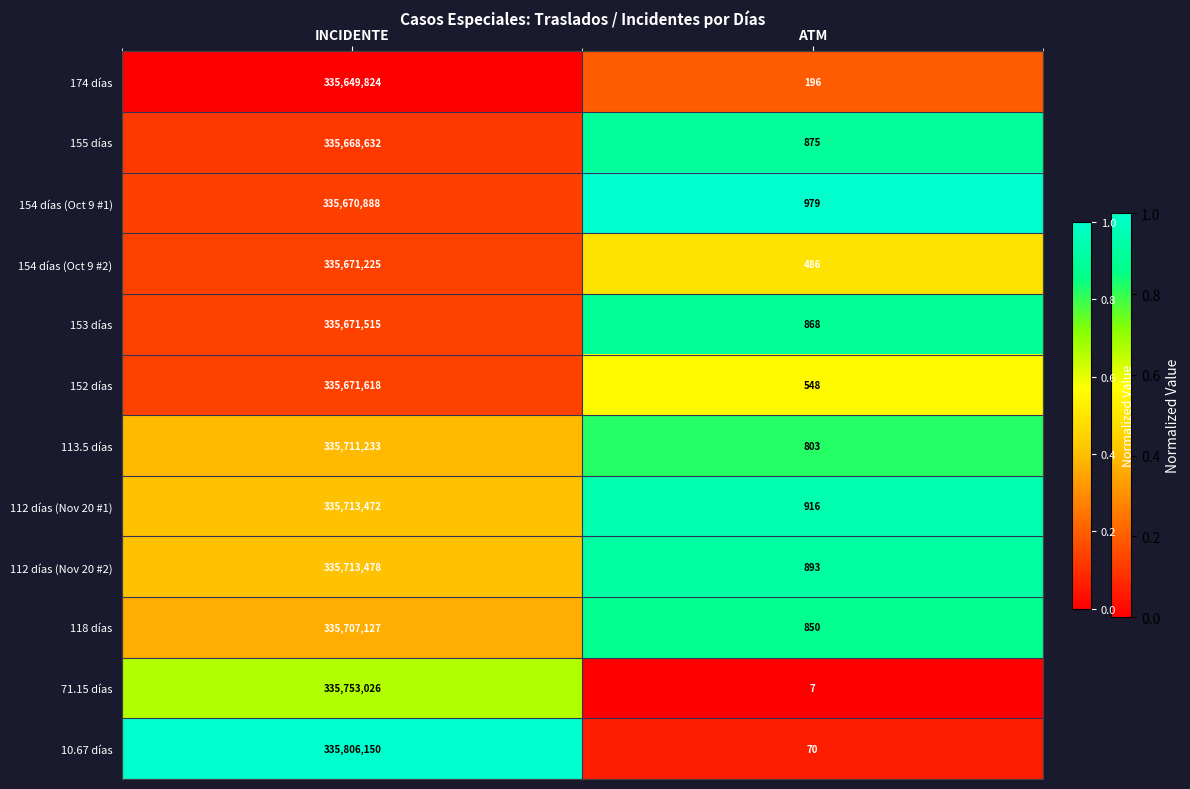

True or false: 153 días has a value of 335671515 at INCIDENTE.

True